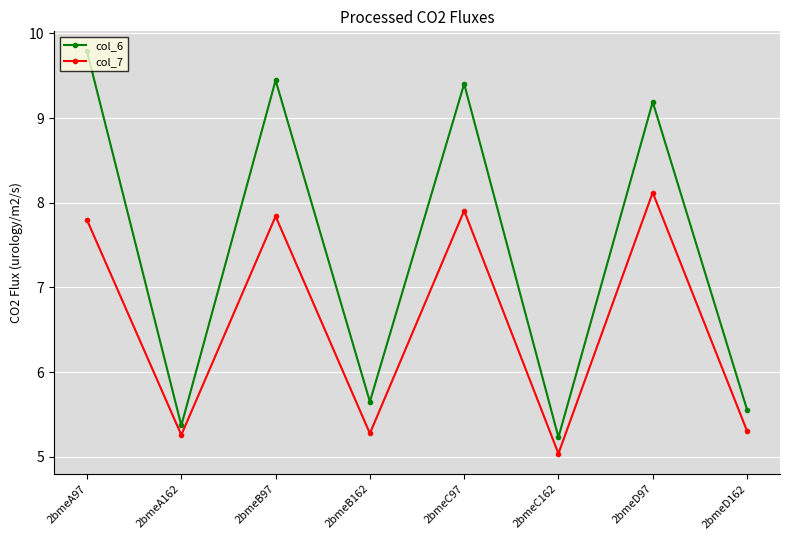

The value of col_6 at 2bmeA162 is 2.8. True or false?

False